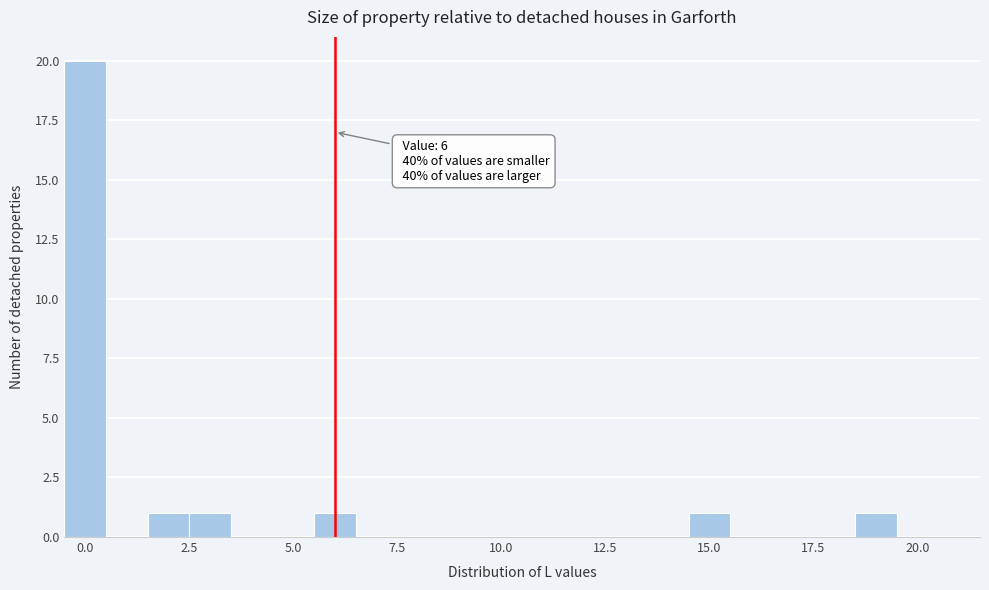

Read against the x-axis, roughly where is the centre of the tallest bar?

0.0